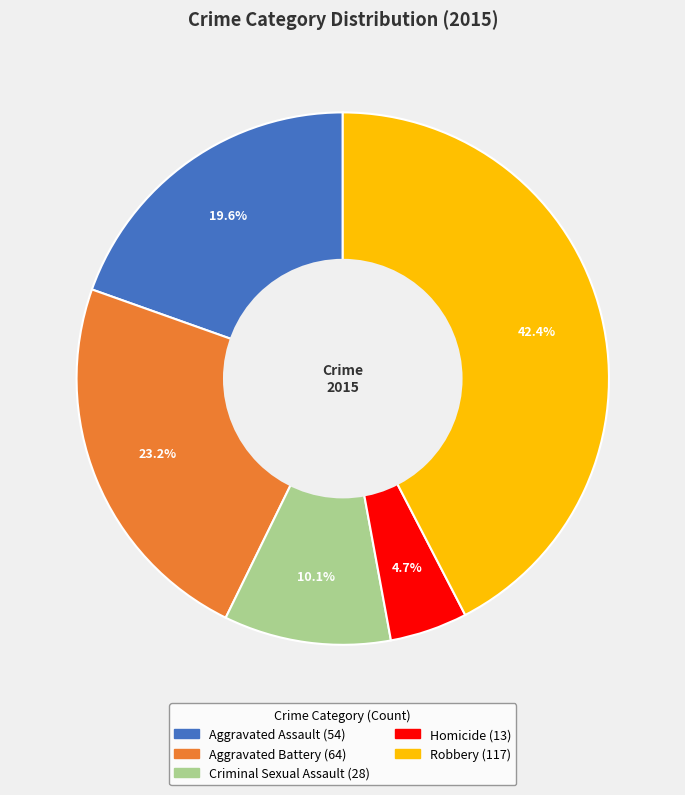

Between Robbery and Aggravated Assault, which is larger?

Robbery